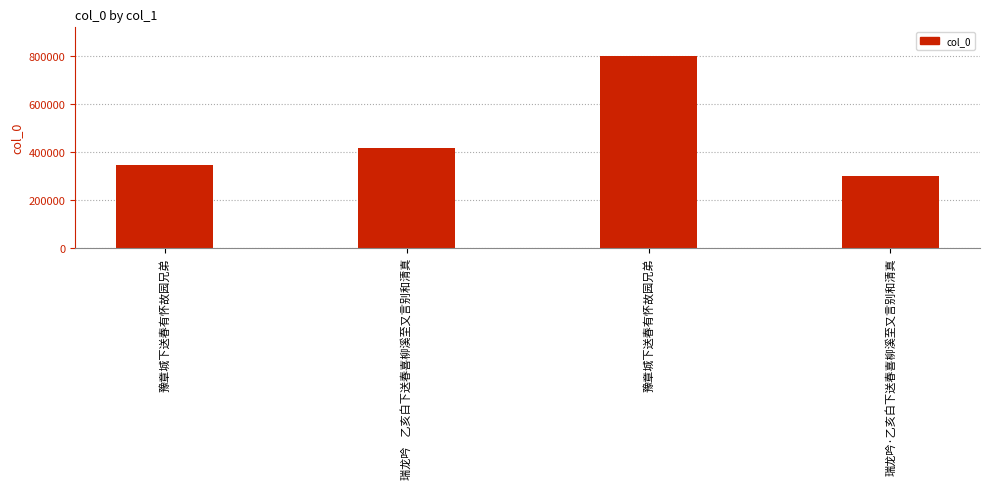

Count the number of categories in the chart.

4